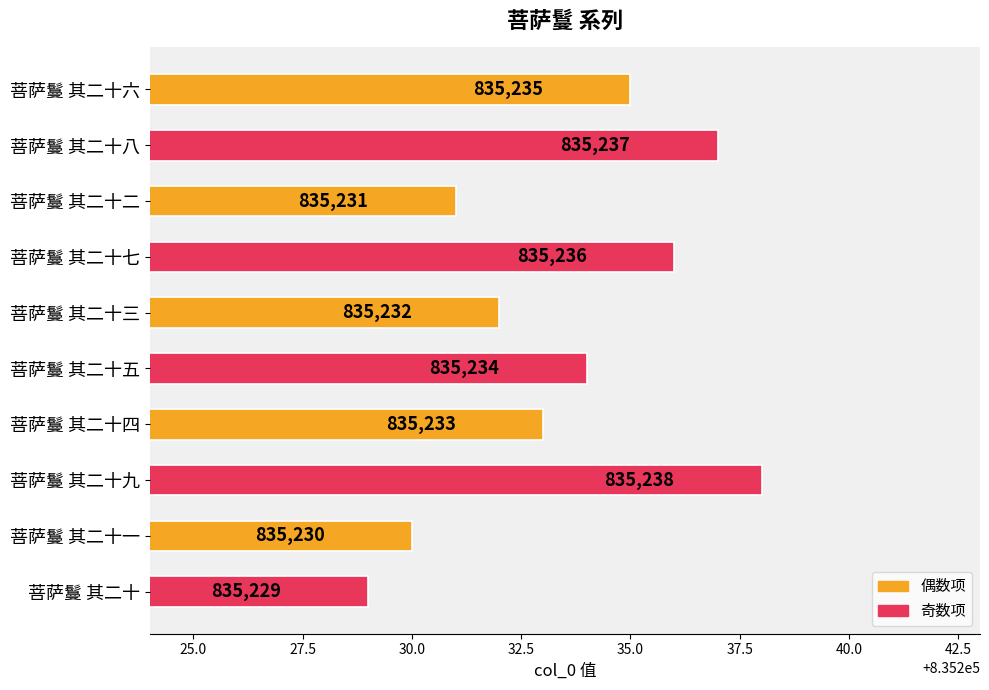

The chart shows a value of 372269 at 菩萨鬘 其二十七. True or false?

False